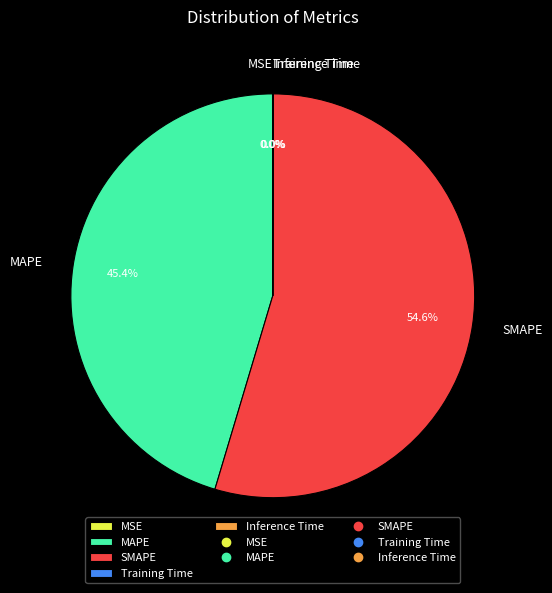

Which category has the biggest portion of the pie?

SMAPE